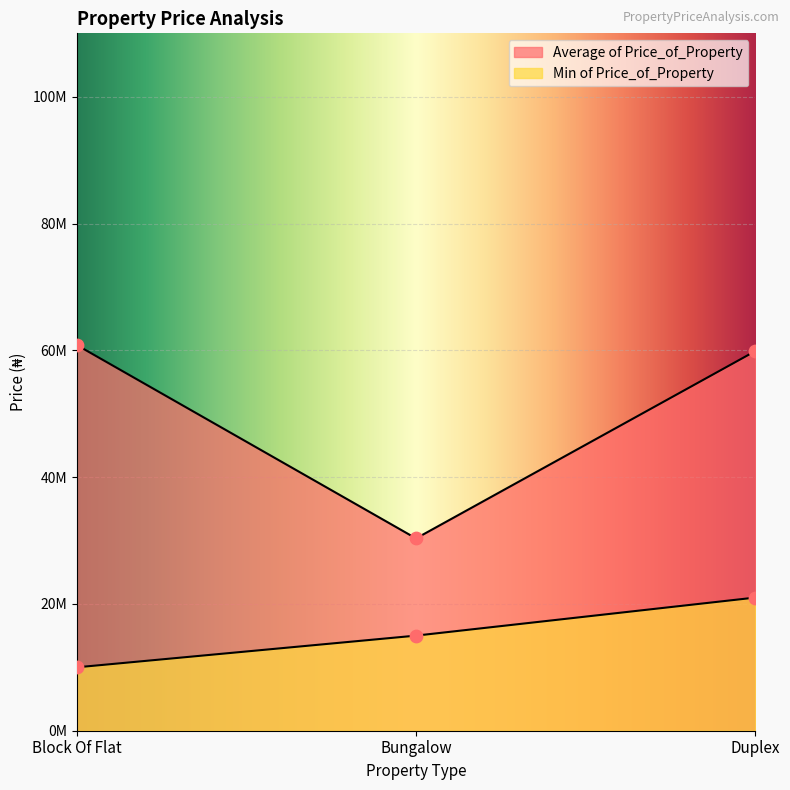

At how many categories does at least one series exceed 49932455?

2